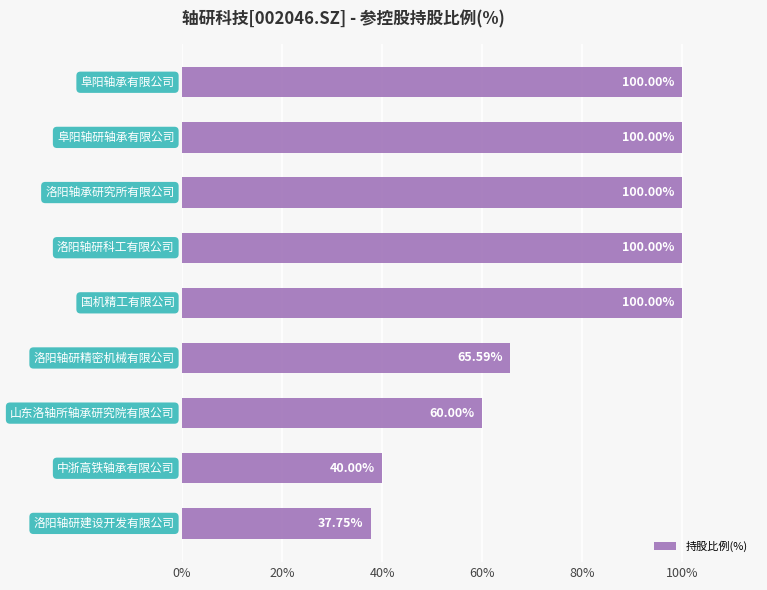

What is the average value?

78.1